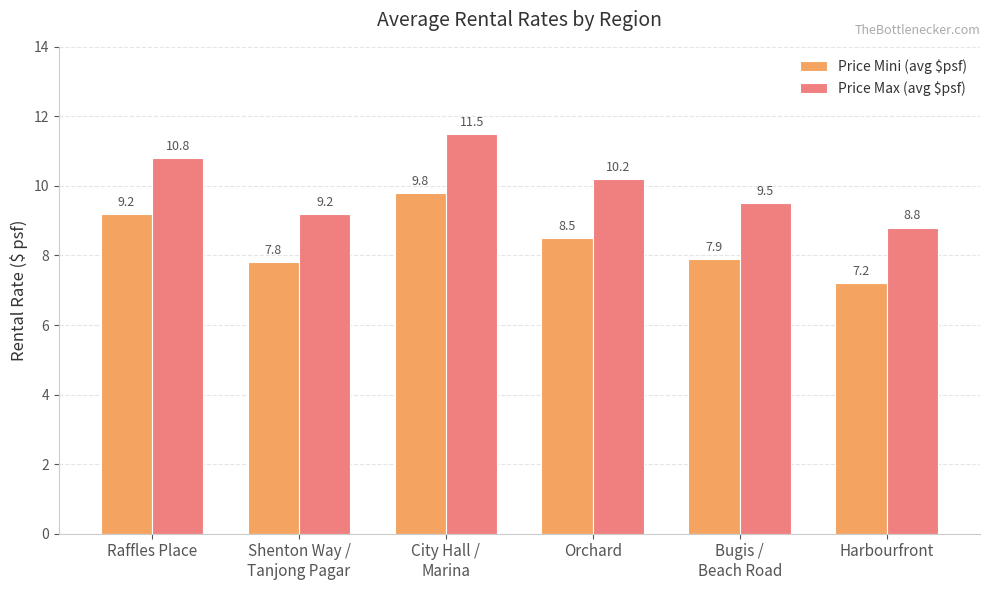

What is the difference between the maximum and second lowest values in the Price Mini (avg $psf) series?

2.0